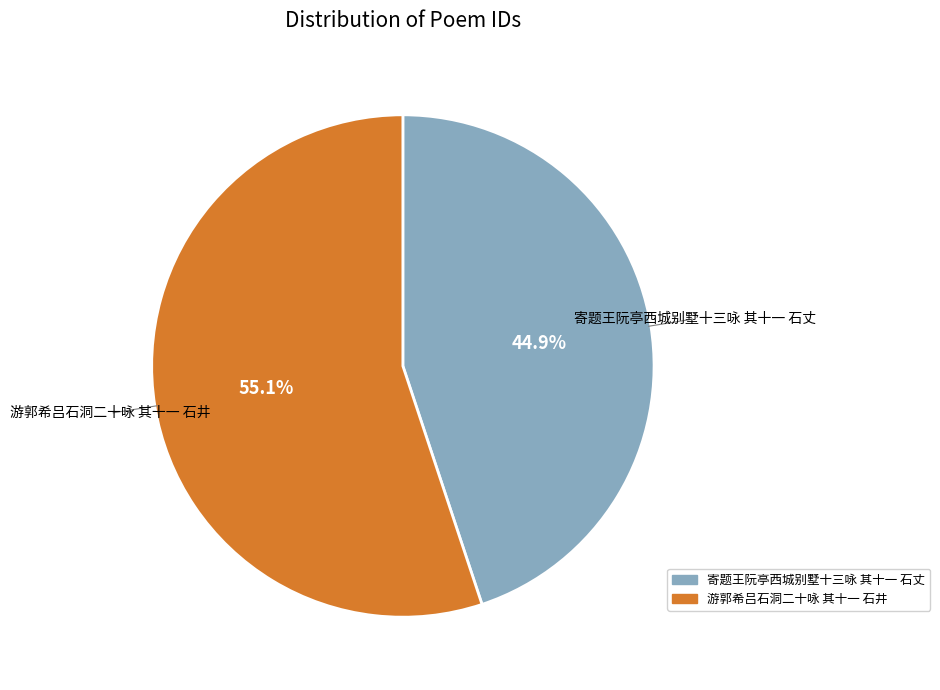

How many slices are in this pie chart?

2